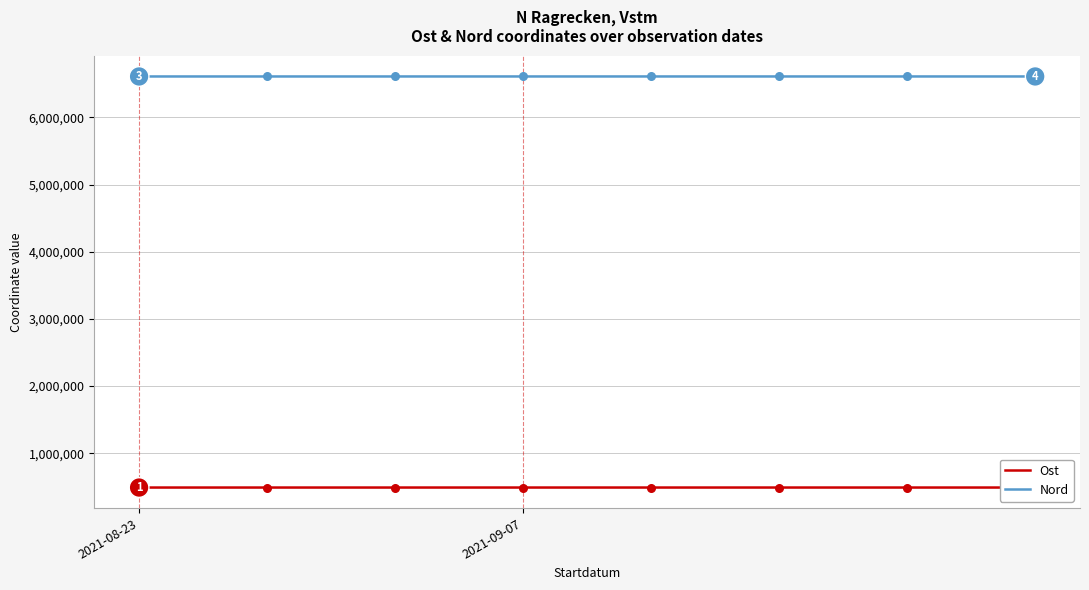

Which series has the largest total across all categories?

Nord